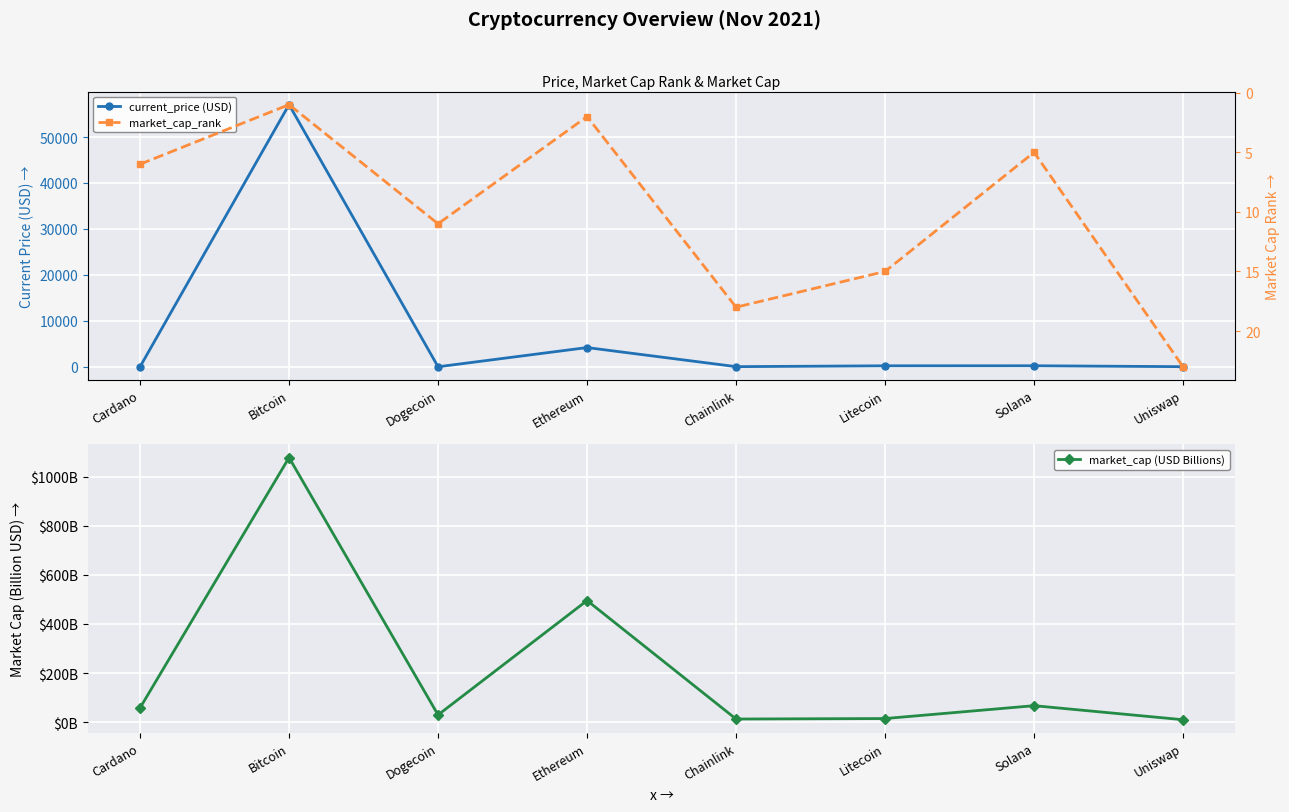

What is the label of the 7th point from the right?

Bitcoin